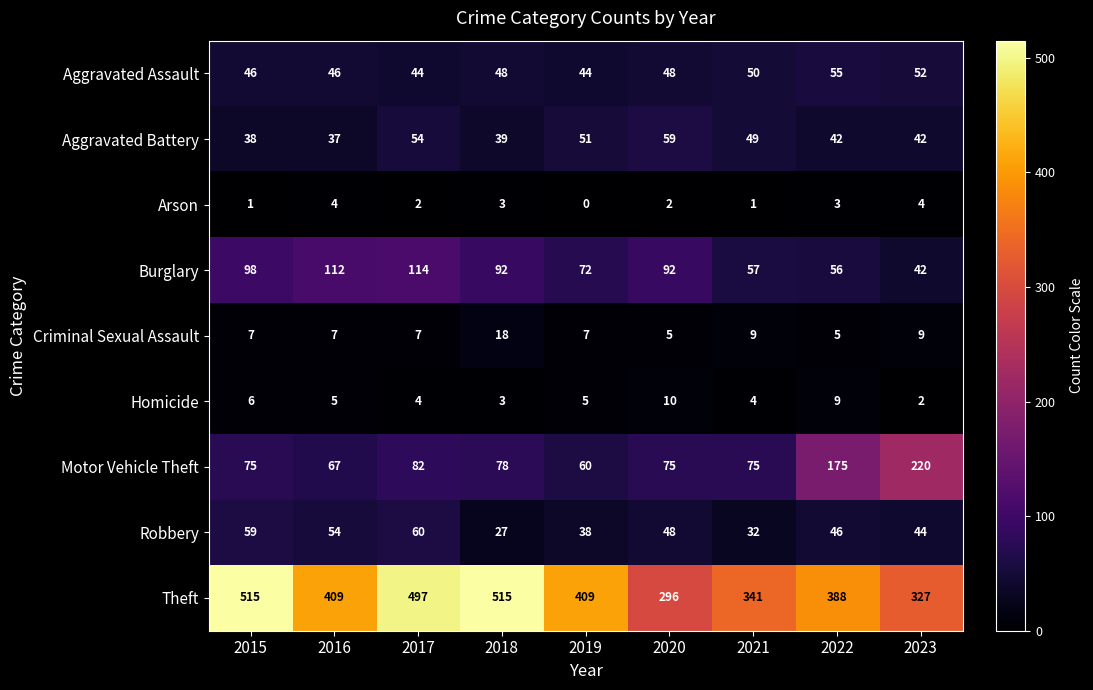

At 2019, list the series in order from largest to smallest.

Theft, Burglary, Motor Vehicle Theft, Aggravated Battery, Aggravated Assault, Robbery, Criminal Sexual Assault, Homicide, Arson